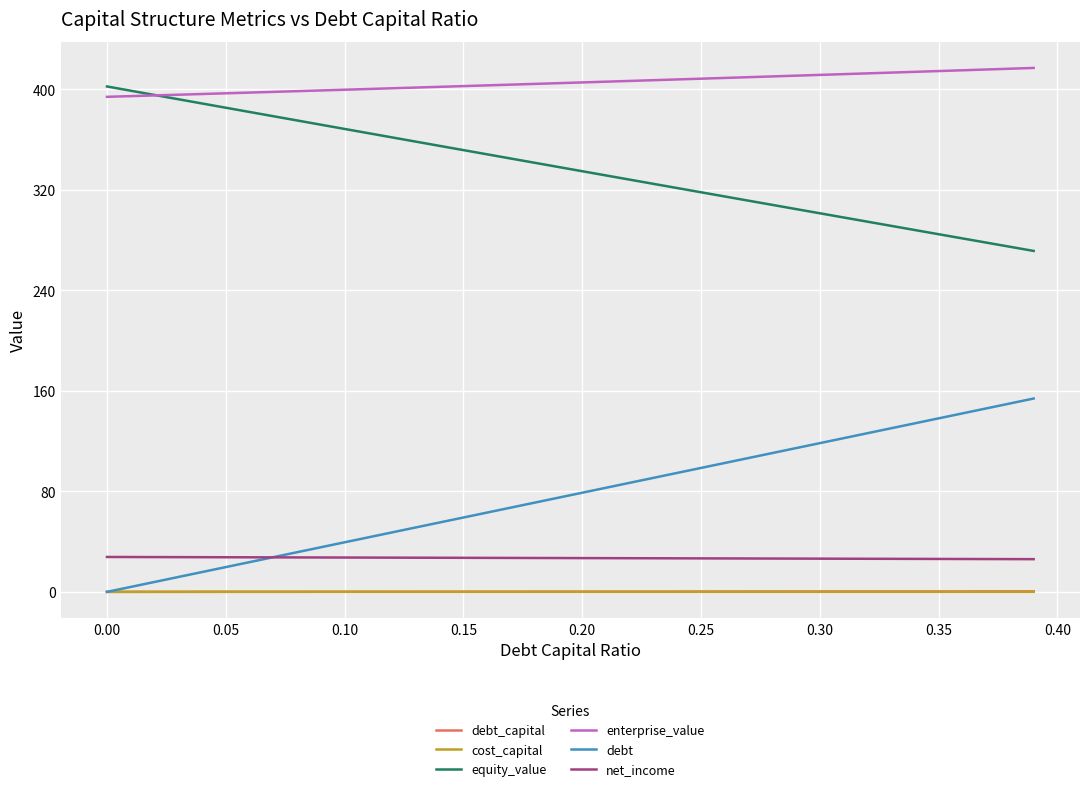

True or false: net_income and equity_value intersect in this chart.

False